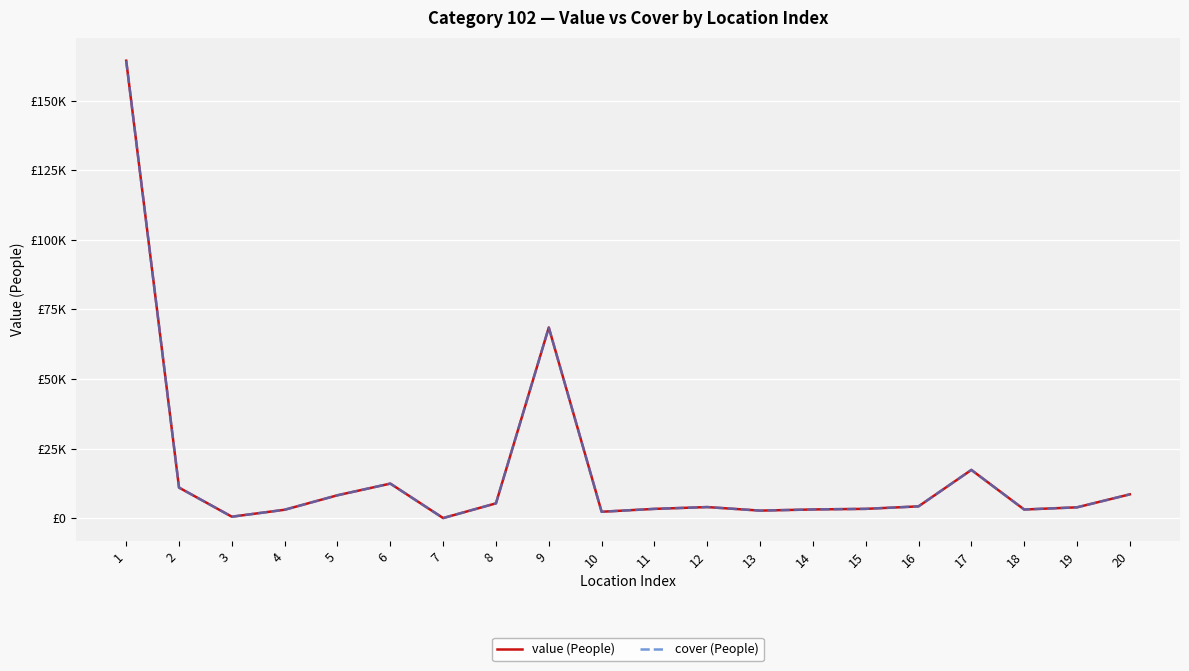

Does the chart have visible grid lines?

Yes